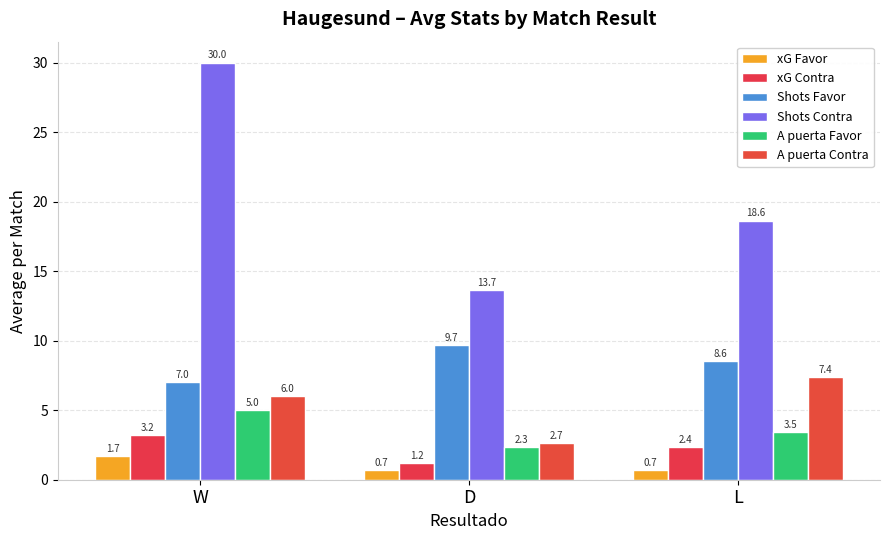

What is the label of the 3rd bar from the left?

L